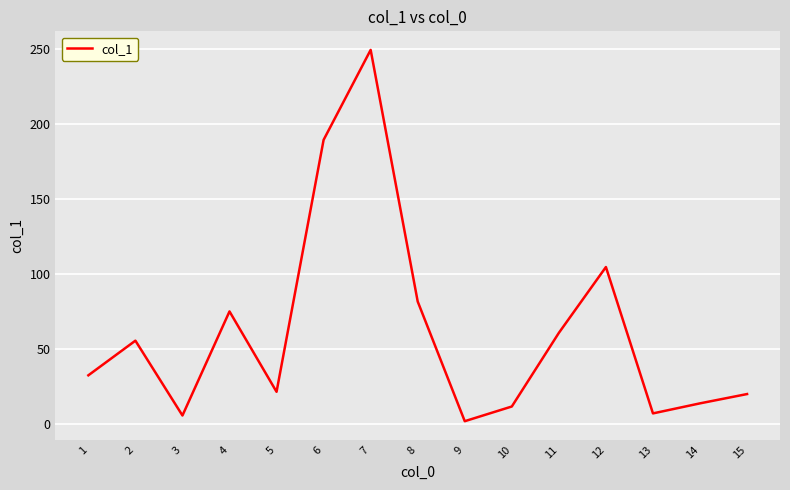

Reading right to left, what are all the values shown in this chart?

20.0	13.8	7.1	104.7	60.8	11.7	1.9	81.7	249.5	189.5	21.5	75.1	5.7	55.6	32.5